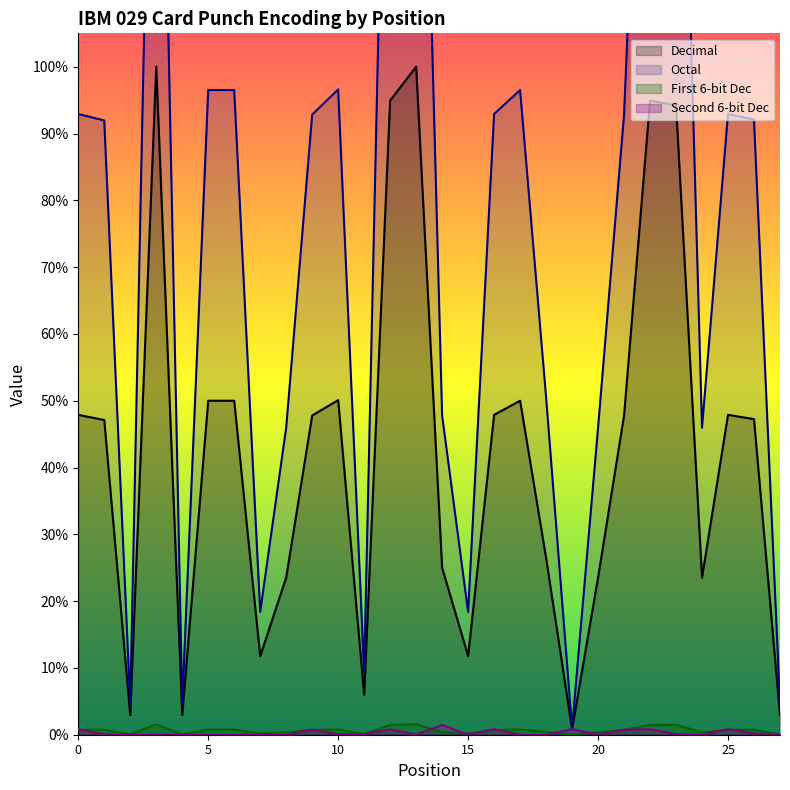

How many data points in Second_6_Dec are less than 1?

14